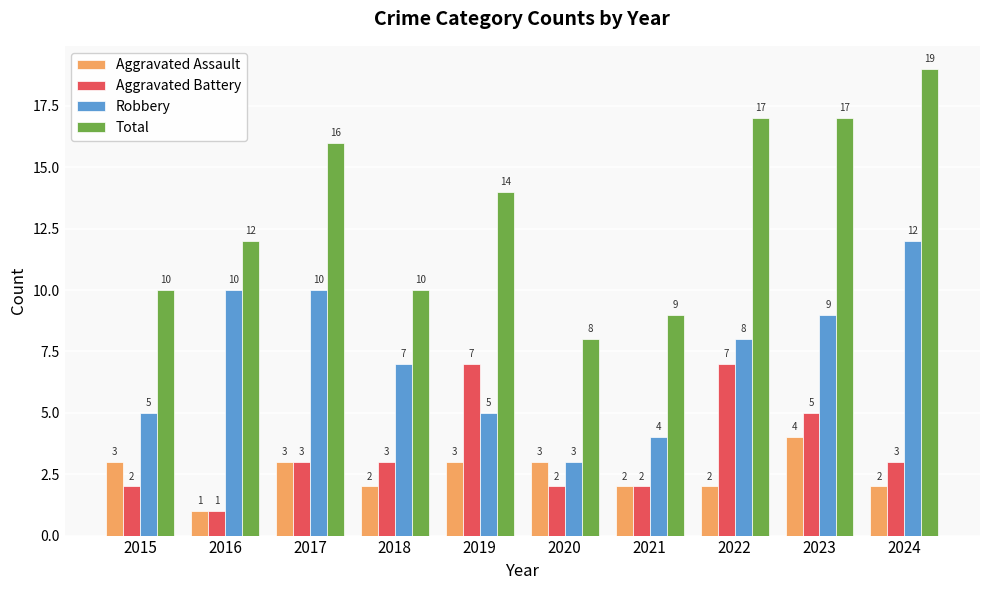

At which label is Total closest to 13?

2016